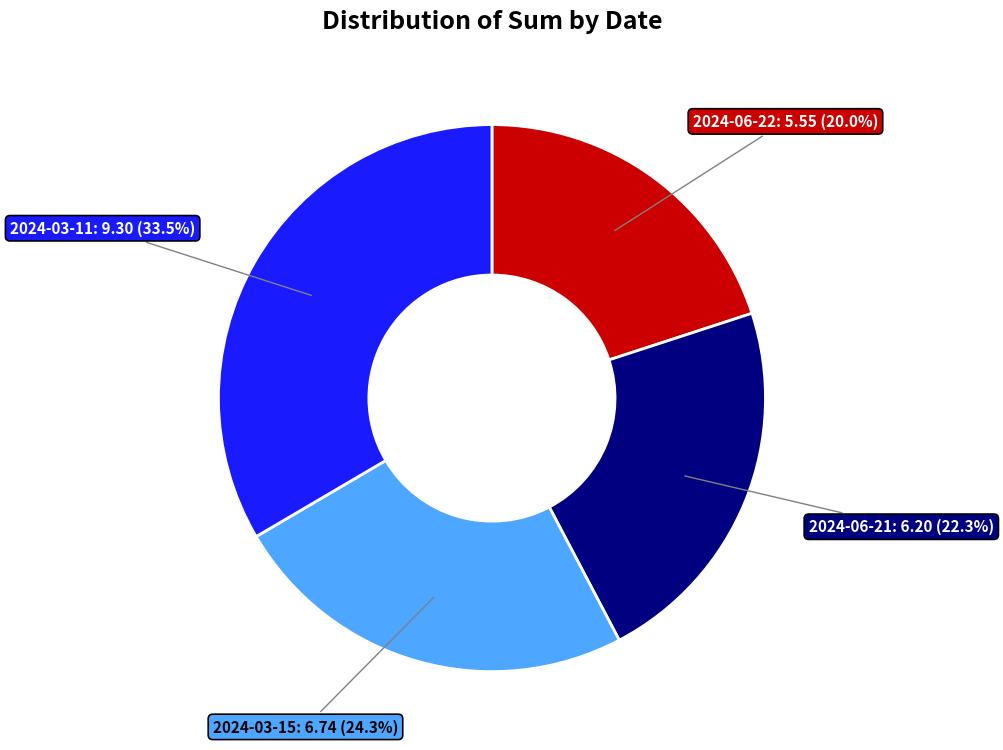

Count the number of slices in the pie.

4